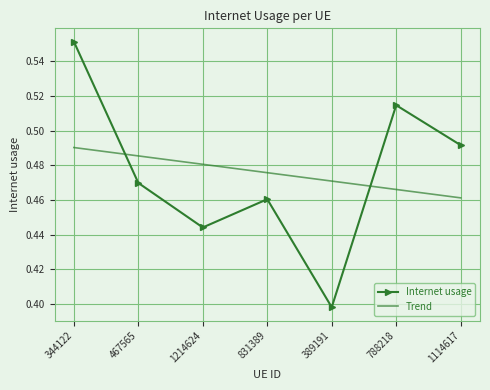

In Internet usage, how many points are lower than both neighbors (excluding endpoints)?

2